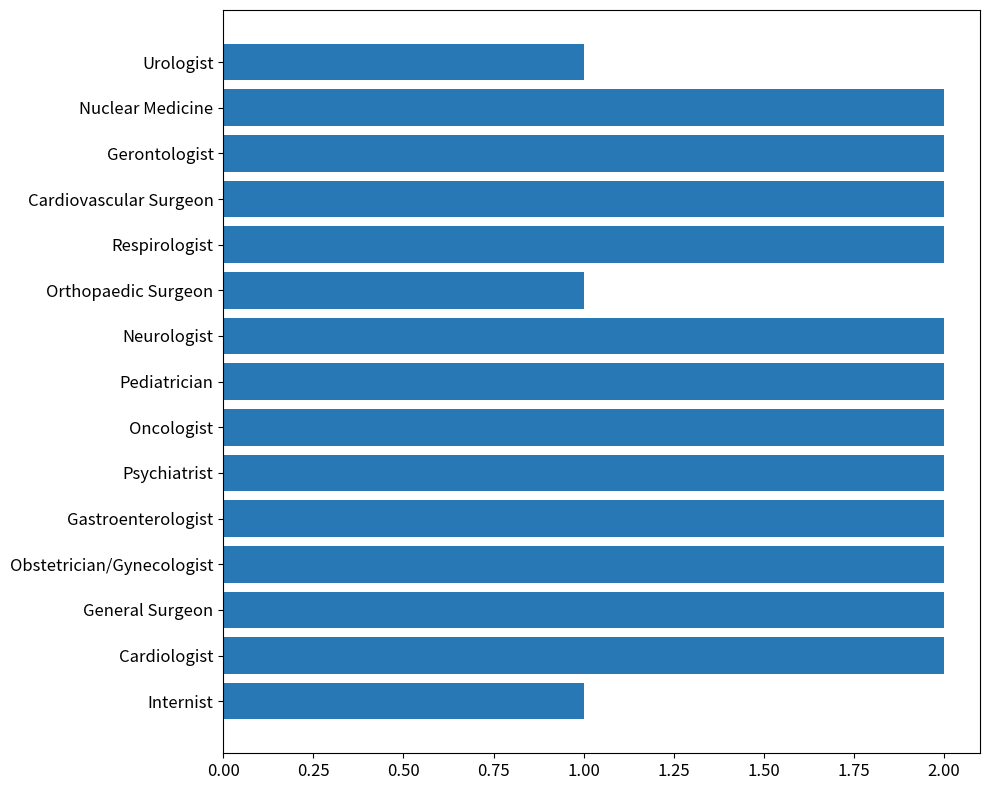

The value at Obstetrician/Gynecologist is 2. True or false?

True